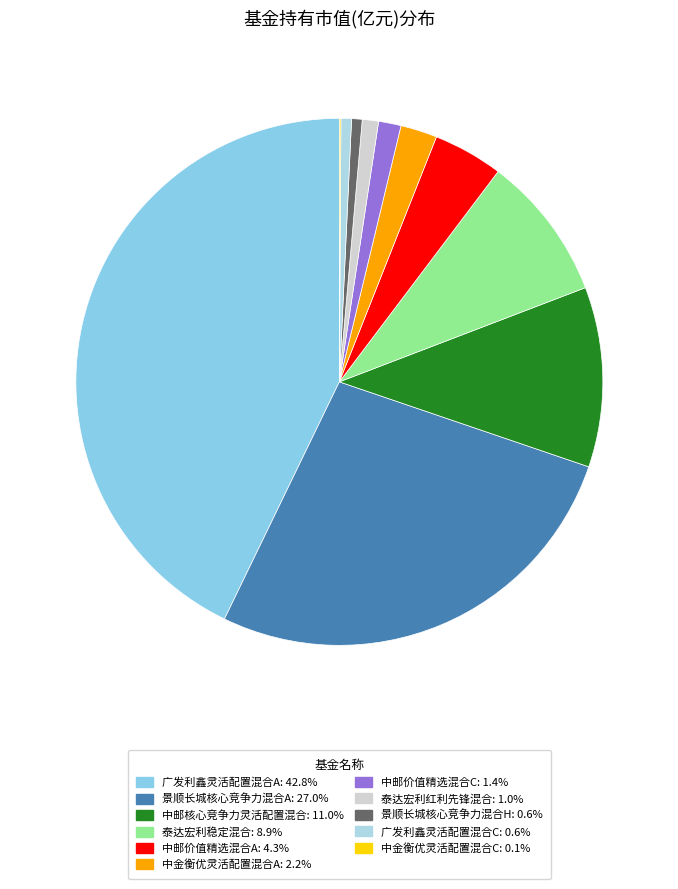

Combined, do 泰达宏利稳定混合 and 中邮价值精选混合A account for over 50%?

No